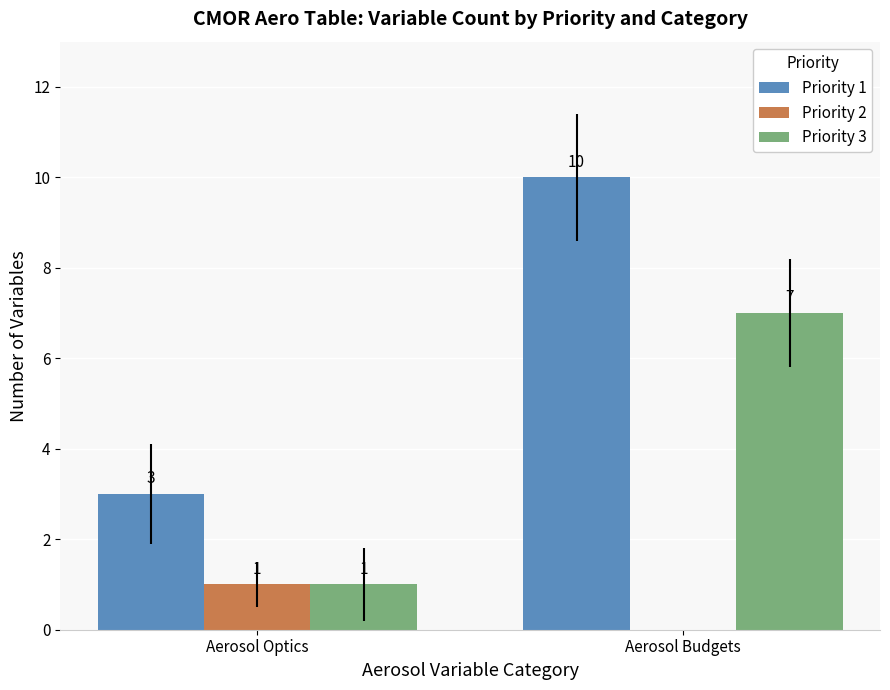

What is the sum of all Priority 1 values?

13